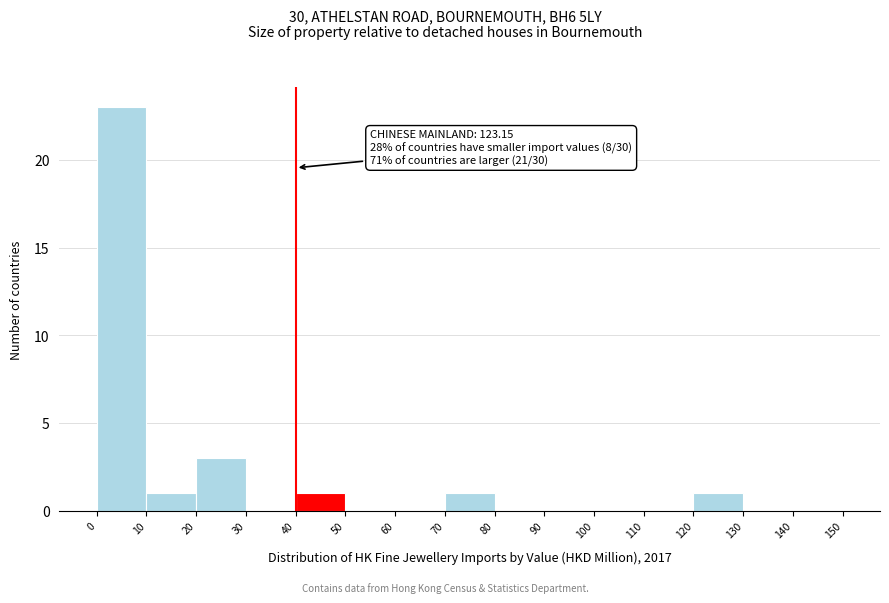

Over which range of the x-axis is the bar tallest?

0 to 10